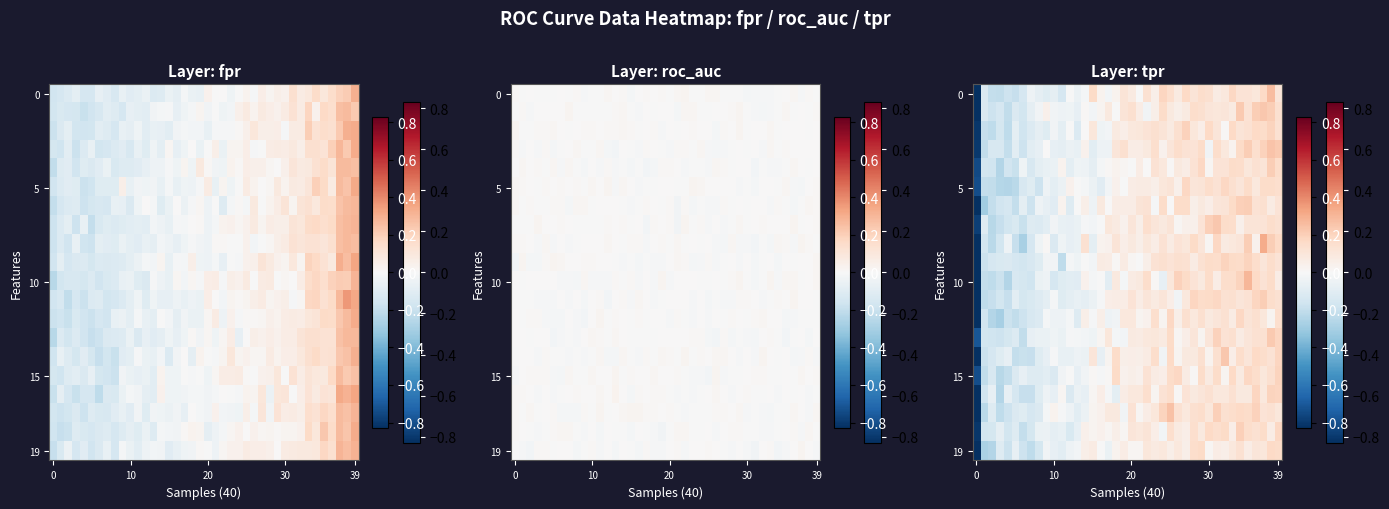

What is the greatest value displayed?

0.3